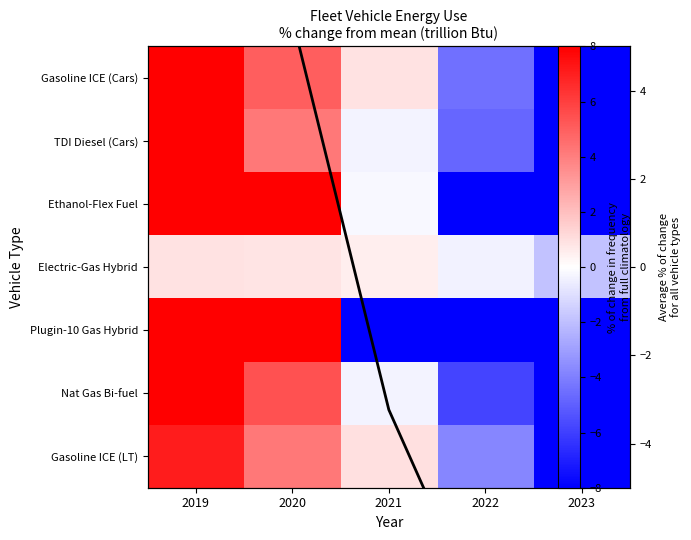

How many negative values does the TDI Diesel (Cars) series have?

3